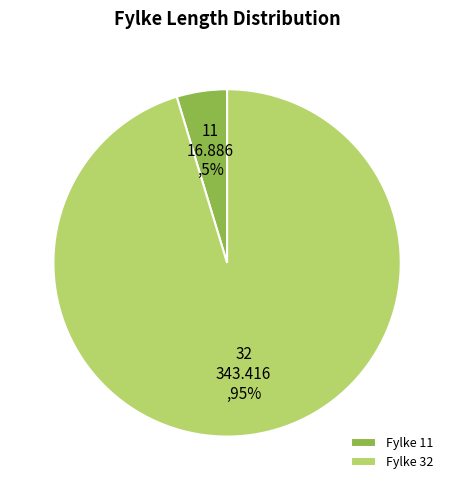

True or false: 11 accounts for 19% of the total.

False